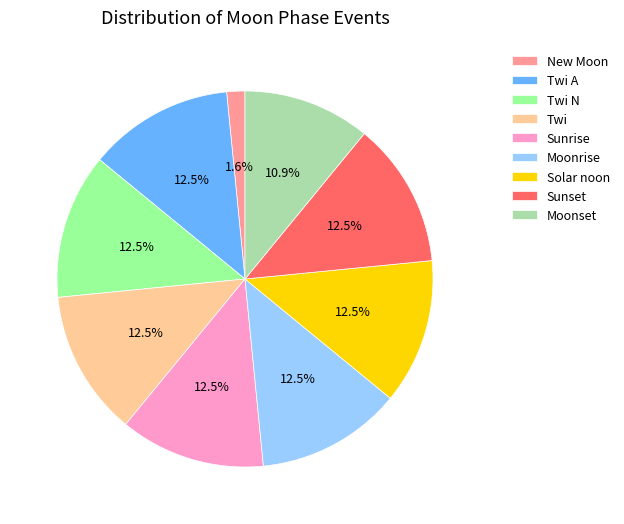

What is the ratio of the value at Moonset to the value at Twi?

0.9